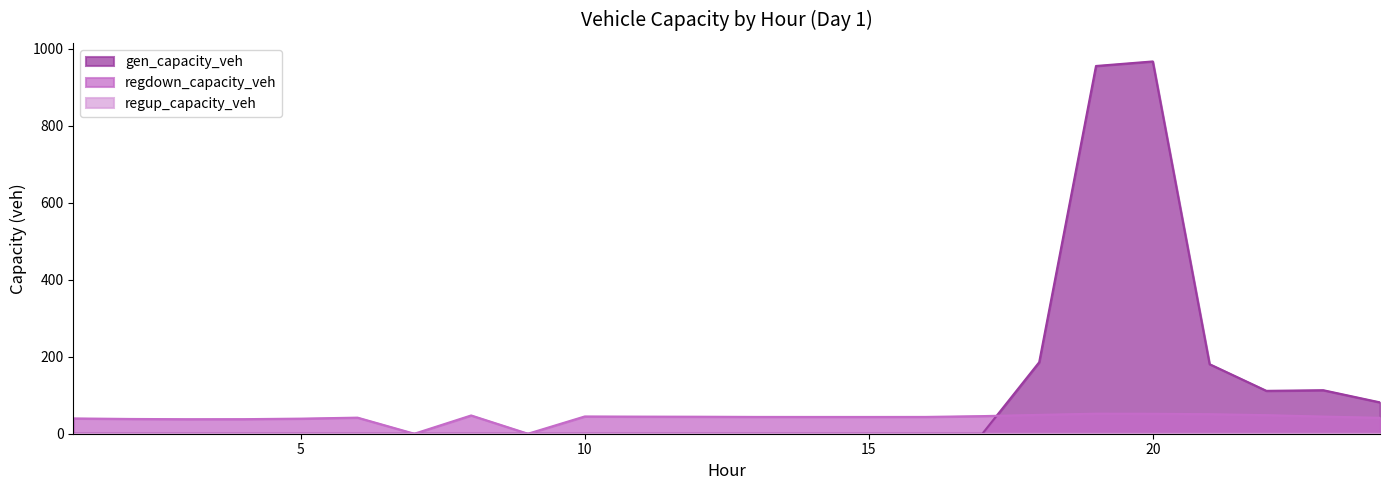

Where is the first local minimum for gen_capacity_veh?

22